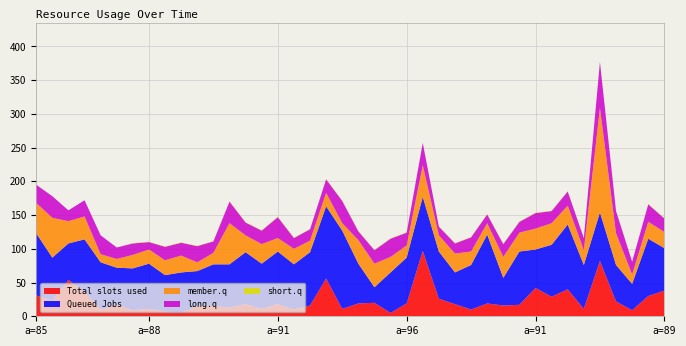

Reading left to right, list all the values displayed in this chart.

e: 31.0	23.0	54.0	36.0	10.0	17.0	9.0	11.0	7.0	5.0	15.0	15.0	13.0	18.0	11.0	18.0	10.0	16.0	56.0	11.0	19.0	20.0	5.0	19.0	97.0	26.0	18.0	10.0	19.0	16.0	17.0	42.0	29.0	40.0	11.0	82.0	22.0	9.0	30.0	38.0
b: 92.0	64.0	54.0	78.0	70.0	55.0	62.0	67.0	54.0	60.0	52.0	62.0	64.0	77.0	67.0	78.0	67.0	79.0	107.0	116.0	59.0	23.0	60.0	68.0	80.0	70.0	47.0	66.0	102.0	41.0	79.0	57.0	77.0	96.0	65.0	72.0	54.0	39.0	85.0	63.0
c: 45.0	59.0	33.0	34.0	12.0	13.0	20.0	21.0	22.0	25.0	13.0	17.0	61.0	25.0	29.0	20.0	23.0	17.0	20.0	11.0	35.0	35.0	23.0	18.0	47.0	24.0	28.0	20.0	17.0	31.0	28.0	31.0	32.0	28.0	22.0	155.0	47.0	14.0	25.0	24.0
d: 27.0	32.0	16.0	24.0	28.0	17.0	17.0	11.0	20.0	19.0	24.0	17.0	32.0	19.0	20.0	31.0	16.0	17.0	20.0	33.0	13.0	20.0	27.0	19.0	33.0	13.0	15.0	21.0	13.0	19.0	16.0	23.0	18.0	21.0	18.0	68.0	33.0	19.0	26.0	20.0
f: 0.0	0.0	0.0	0.0	0.0	0.0	0.5	0.5	0.5	0.5	0.5	0.5	0.5	0.5	0.5	0.5	0.5	0.5	0.5	0.5	0.5	0.5	0.5	0.5	0.5	0.5	0.5	0.5	0.5	0.5	0.5	0.5	0.5	0.5	0.5	0.5	0.5	0.5	0.5	0.5